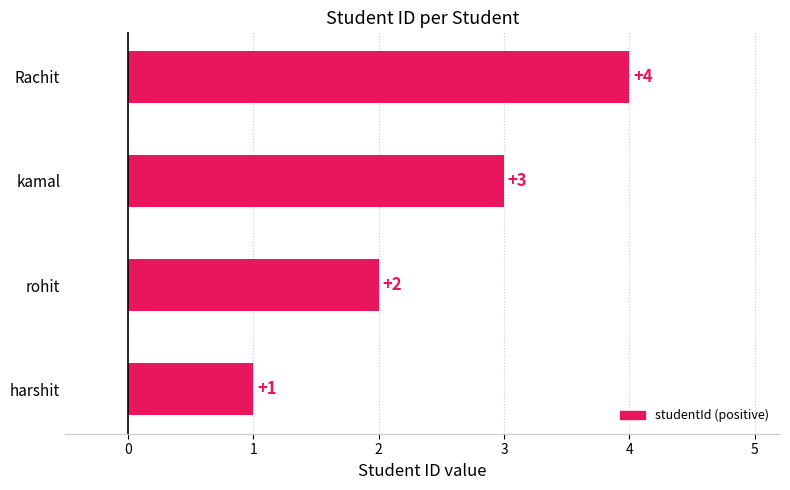

The value at rohit is 2. True or false?

True